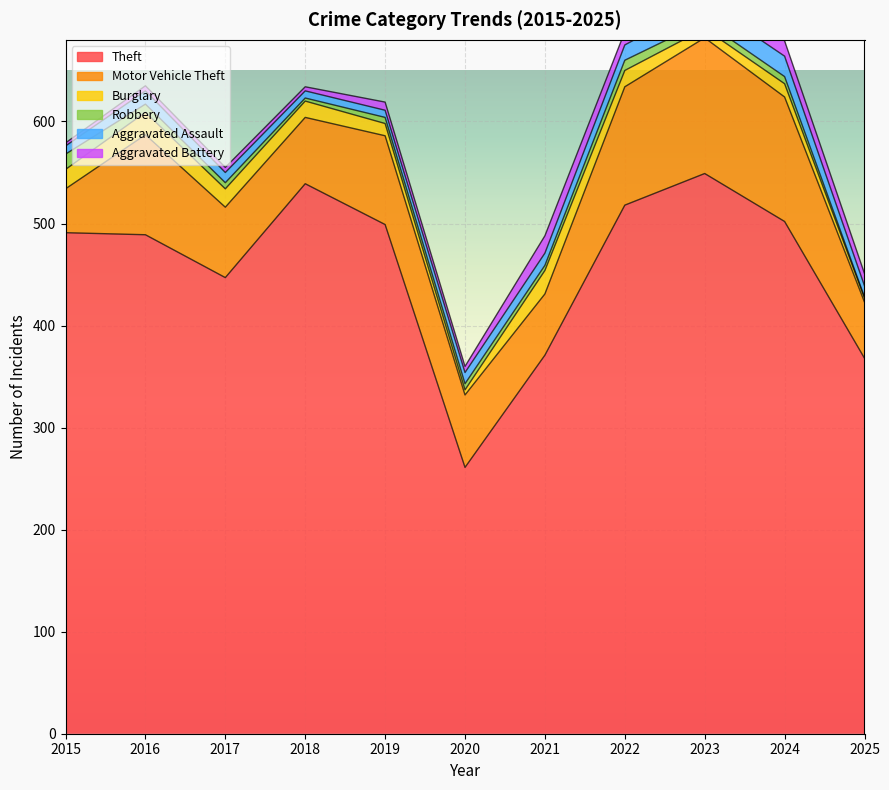

At which label does Aggravated Battery first exceed 8?

2021